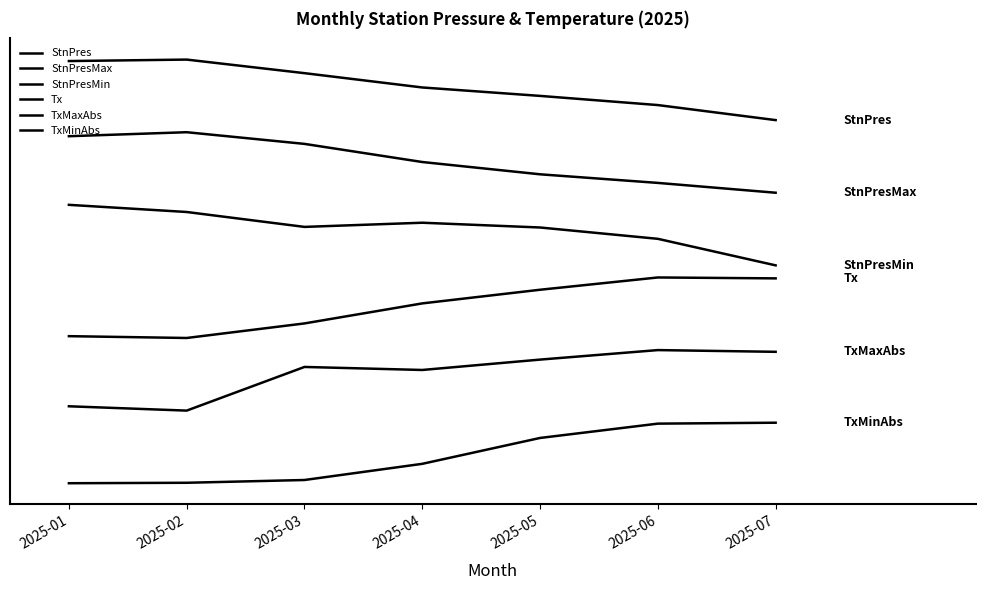

Reading left to right, what are all the values shown in this chart?

StnPres: 2025-01=7.0	2025-02=7.0	2025-03=6.8	2025-04=6.5	2025-05=6.4	2025-06=6.2	2025-07=6.0
StnPresMax: 2025-01=5.7	2025-02=5.8	2025-03=5.6	2025-04=5.3	2025-05=5.1	2025-06=5.0	2025-07=4.8
StnPresMin: 2025-01=4.6	2025-02=4.5	2025-03=4.2	2025-04=4.3	2025-05=4.2	2025-06=4.0	2025-07=3.6
Tx: 2025-01=2.4	2025-02=2.4	2025-03=2.6	2025-04=3.0	2025-05=3.2	2025-06=3.4	2025-07=3.4
TxMaxAbs: 2025-01=1.3	2025-02=1.2	2025-03=1.9	2025-04=1.9	2025-05=2.0	2025-06=2.2	2025-07=2.2
TxMinAbs: 2025-01=0.0	2025-02=0.0	2025-03=0.1	2025-04=0.3	2025-05=0.7	2025-06=1.0	2025-07=1.0